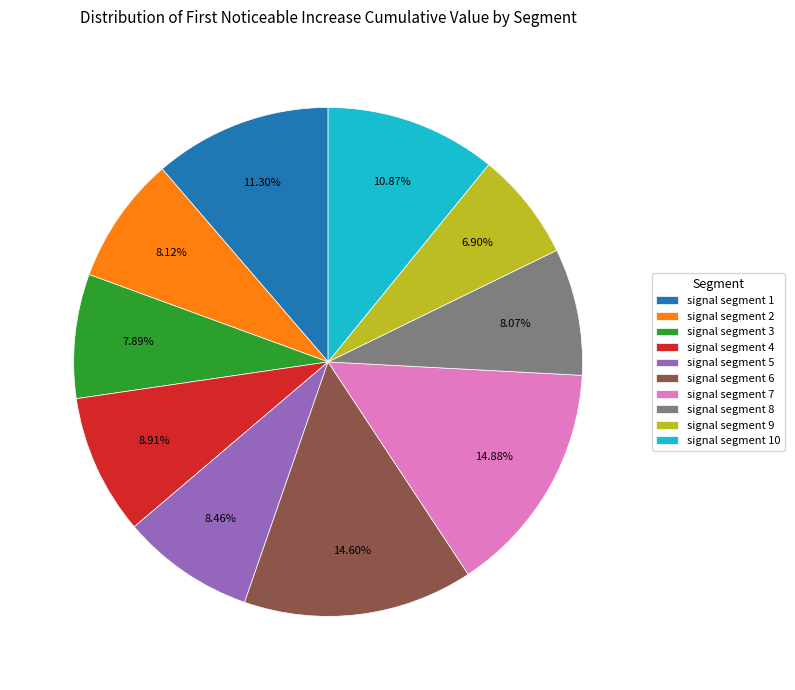

To the nearest percent, what percentage of the pie is signal segment 10?

11%